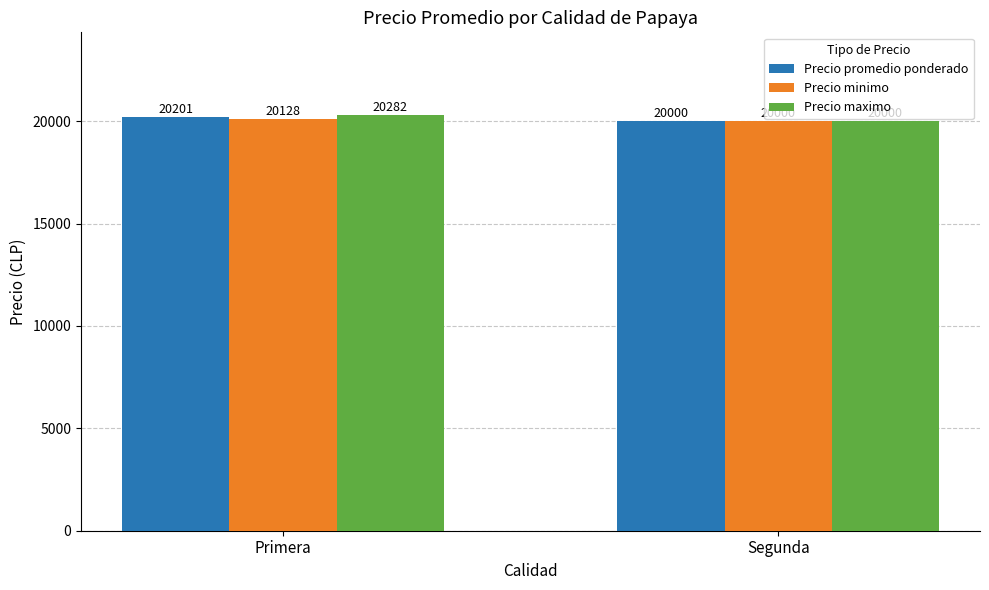

What is the difference between the Precio promedio ponderado values at Segunda and Primera?

201